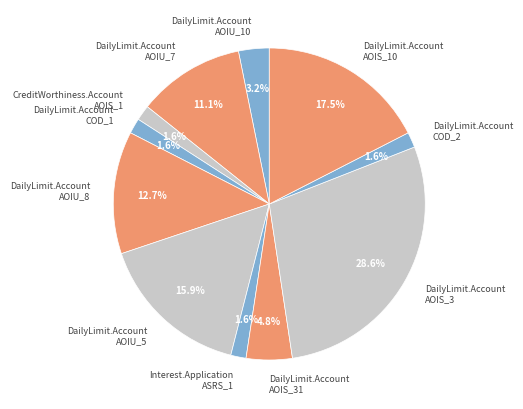

Do Interest.Application ASRS_1 and DailyLimit.Account COD_1 together represent more than half of the pie?

No